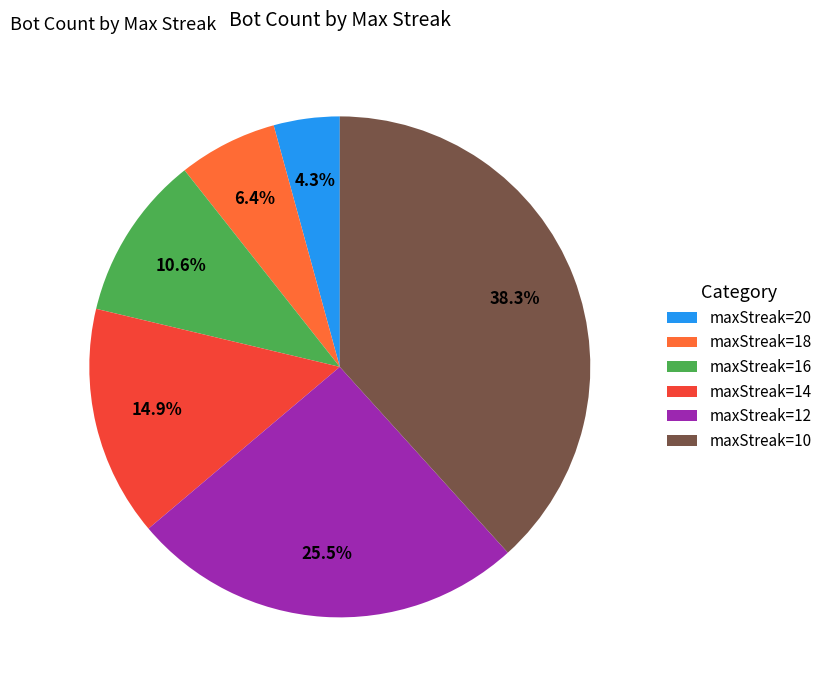

What is the largest slice in the pie chart?

maxStreak=10